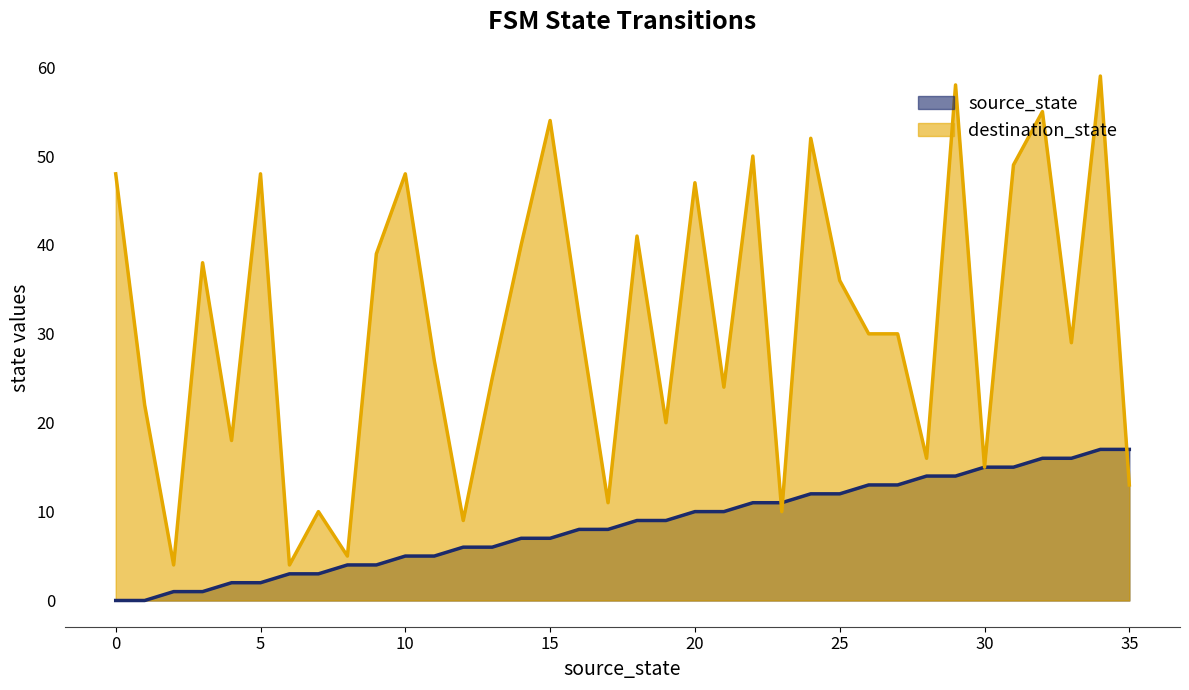

Which category has the highest value across all series?

34